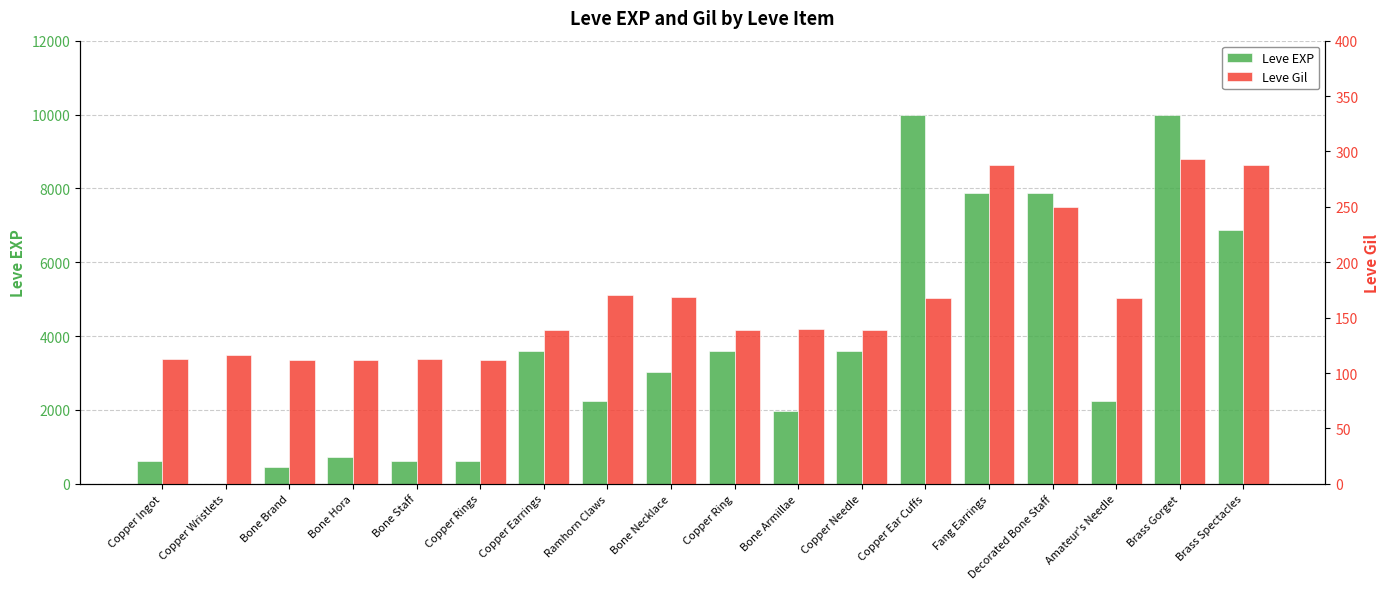

At which category is the sum across all series the highest?

Brass Gorget